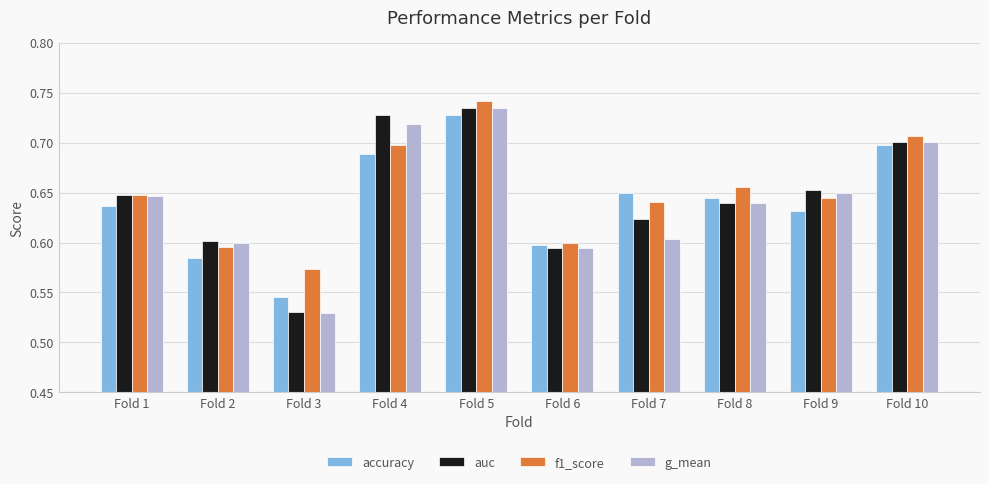

Between Fold 1 and Fold 2, which series saw the biggest shift?

f1_score